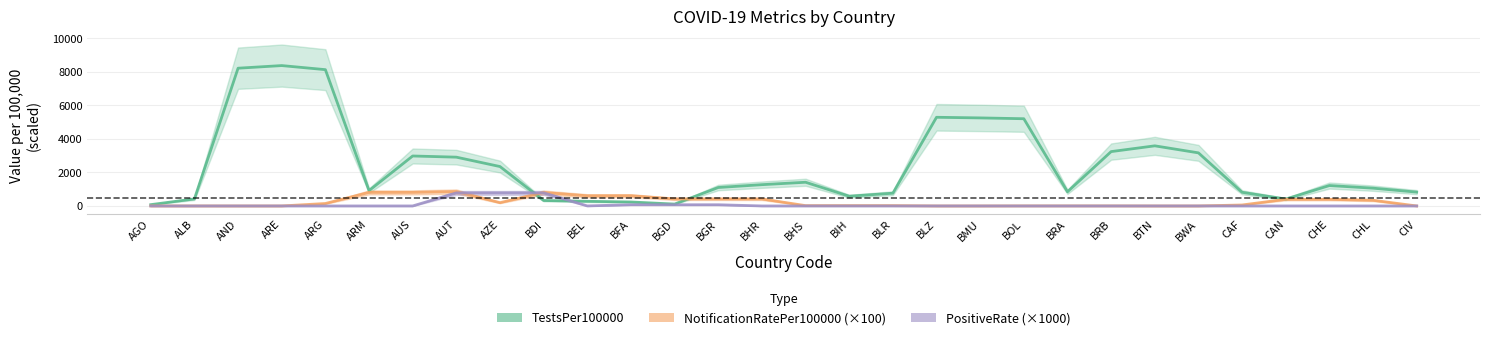

What is the maximum value for PositiveRate?

779.4